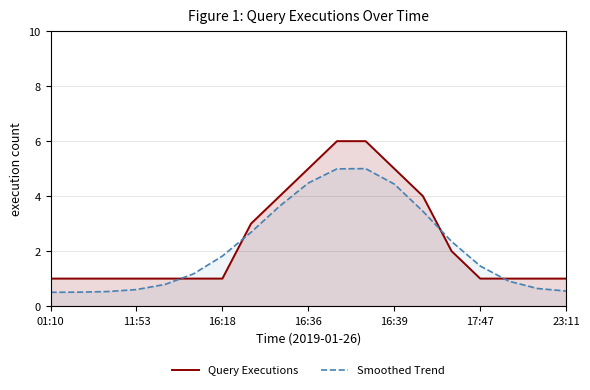

The value of Smoothed Trend at 8 is 6.5. True or false?

False